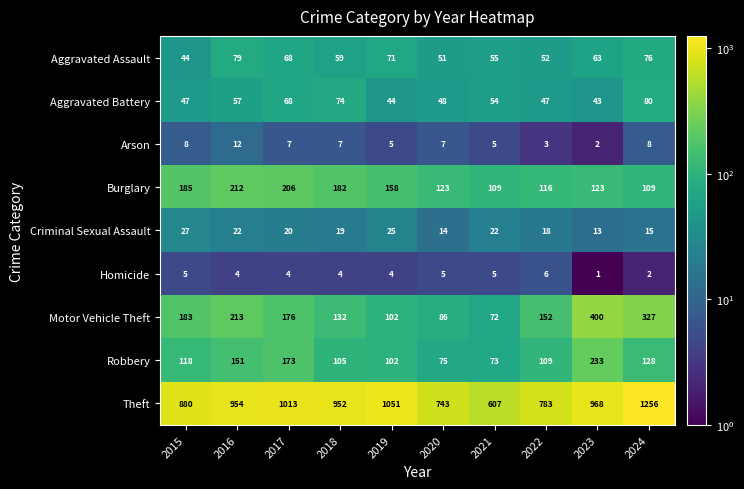

At how many categories does at least one series exceed 427?

10